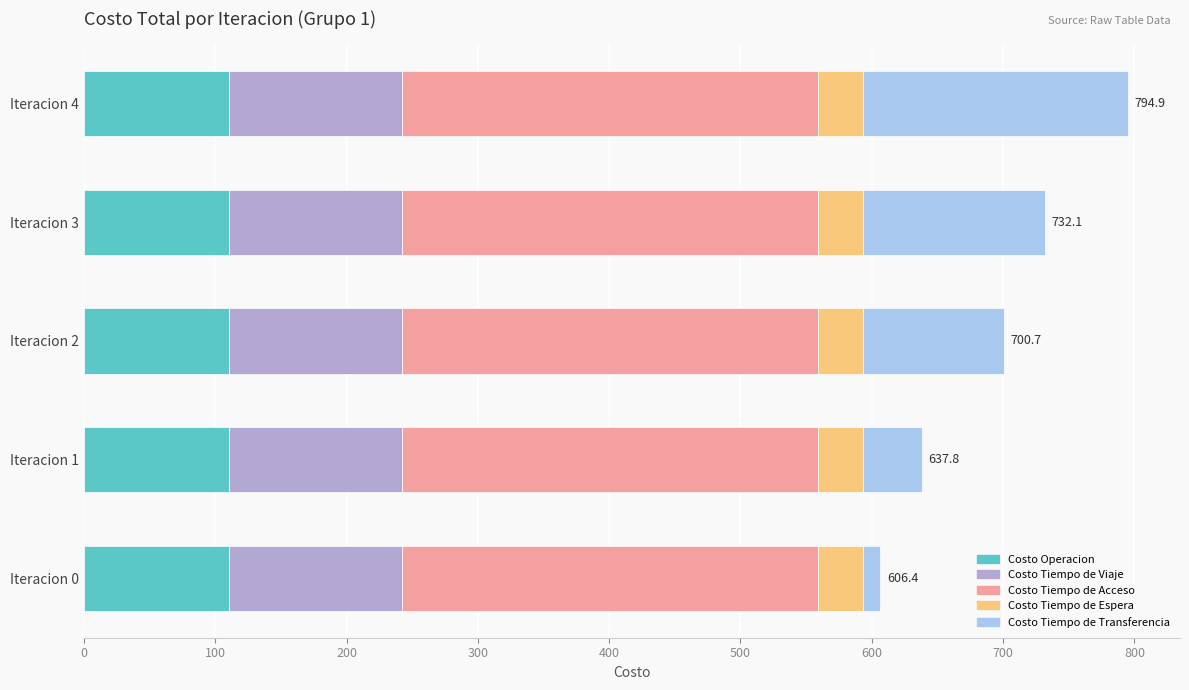

What is the total value across all series at Iteracion 2?

700.7